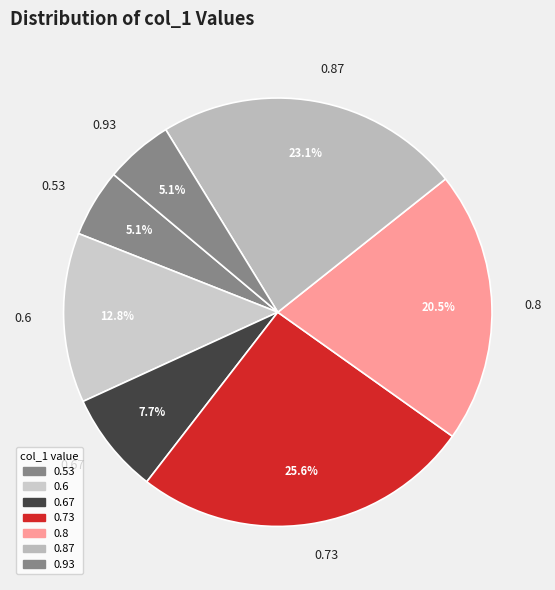

Approximately how many times larger is the value at 0.87 compared to 0.8?

1.1